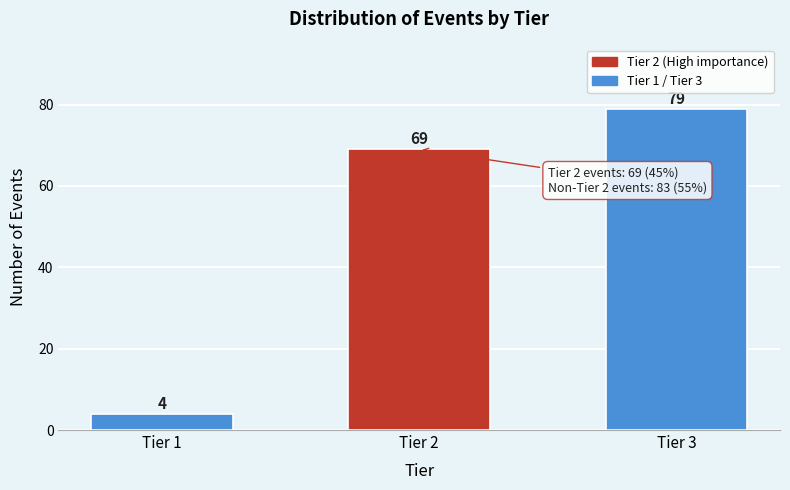

Reading right to left, transcribe all the data shown in this chart.

Tier 3=79	Tier 2=69	Tier 1=4